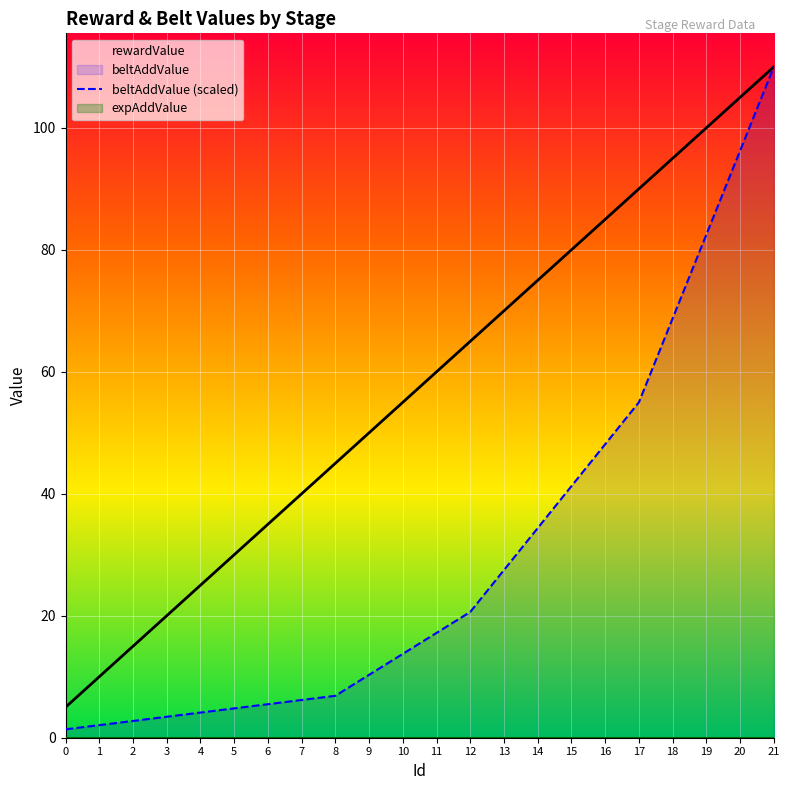

What is the difference between the beltAddValue values at 8 and 21?

103.1